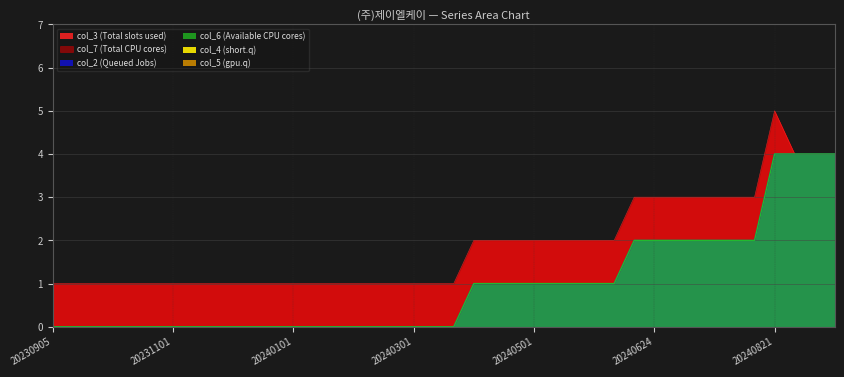

How many values in the col_2 series exceed 0?

19